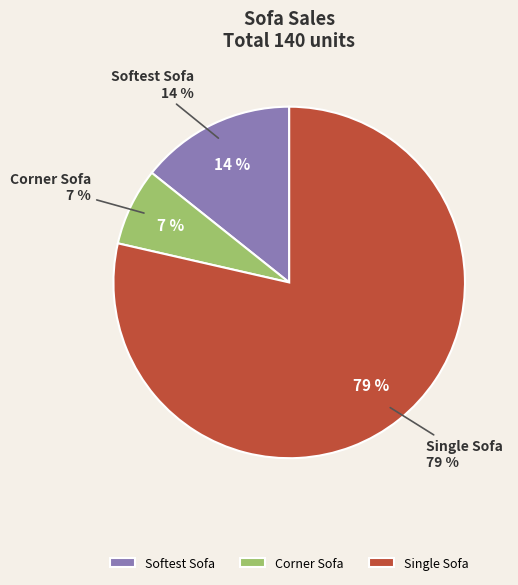

How many segments does this pie chart have?

3